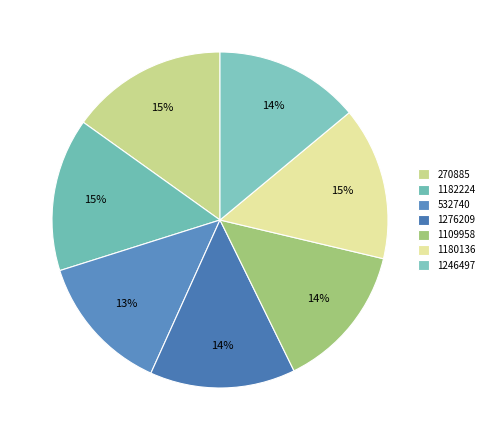

To the nearest percent, what portion does 1276209 represent?

14%